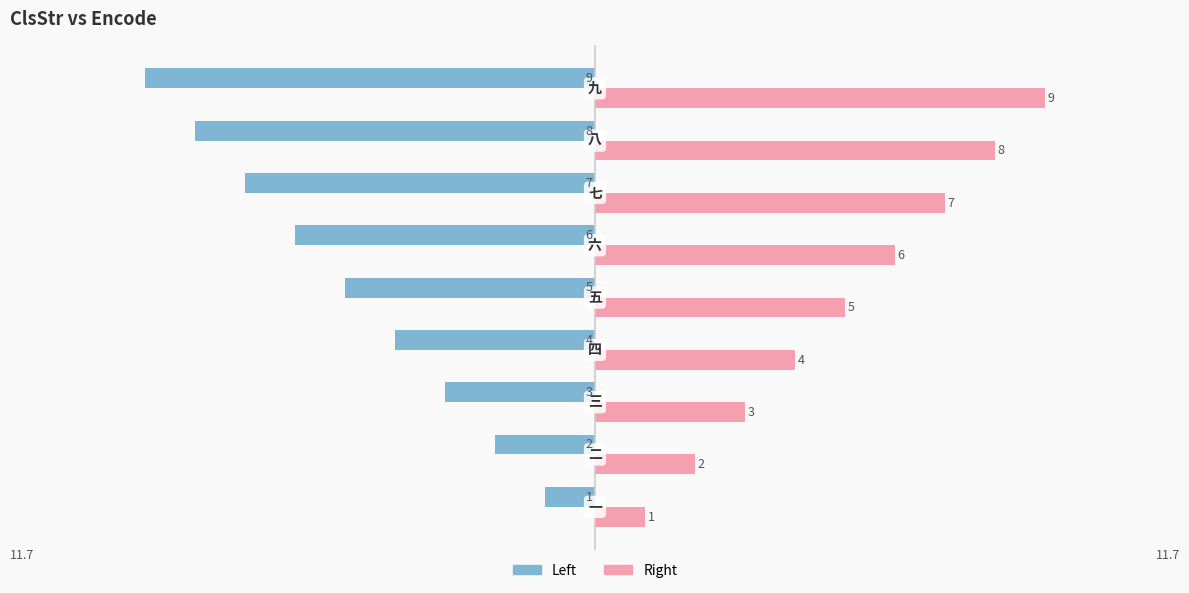

How many Left values are between -7 and -3?

5